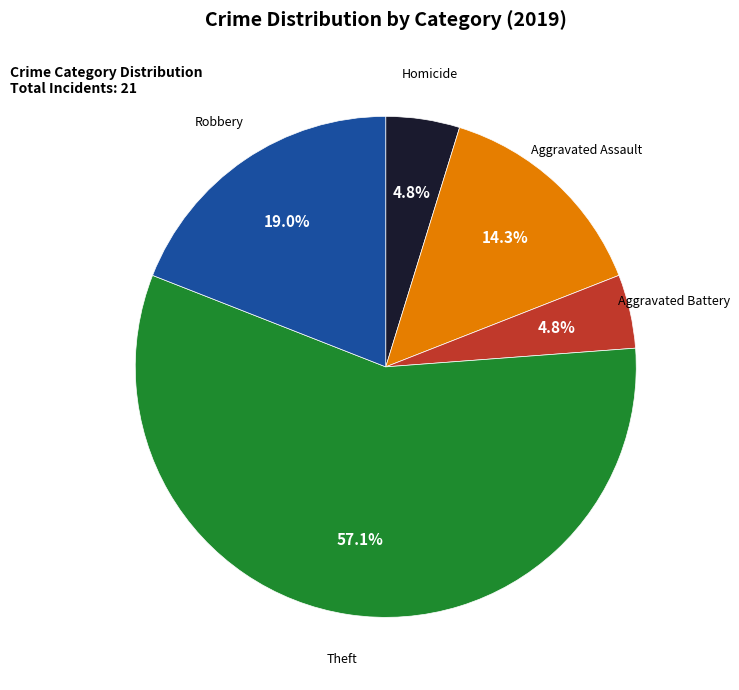

To the nearest percent, what is the difference between the Aggravated Assault and Homicide slice percentages?

10%